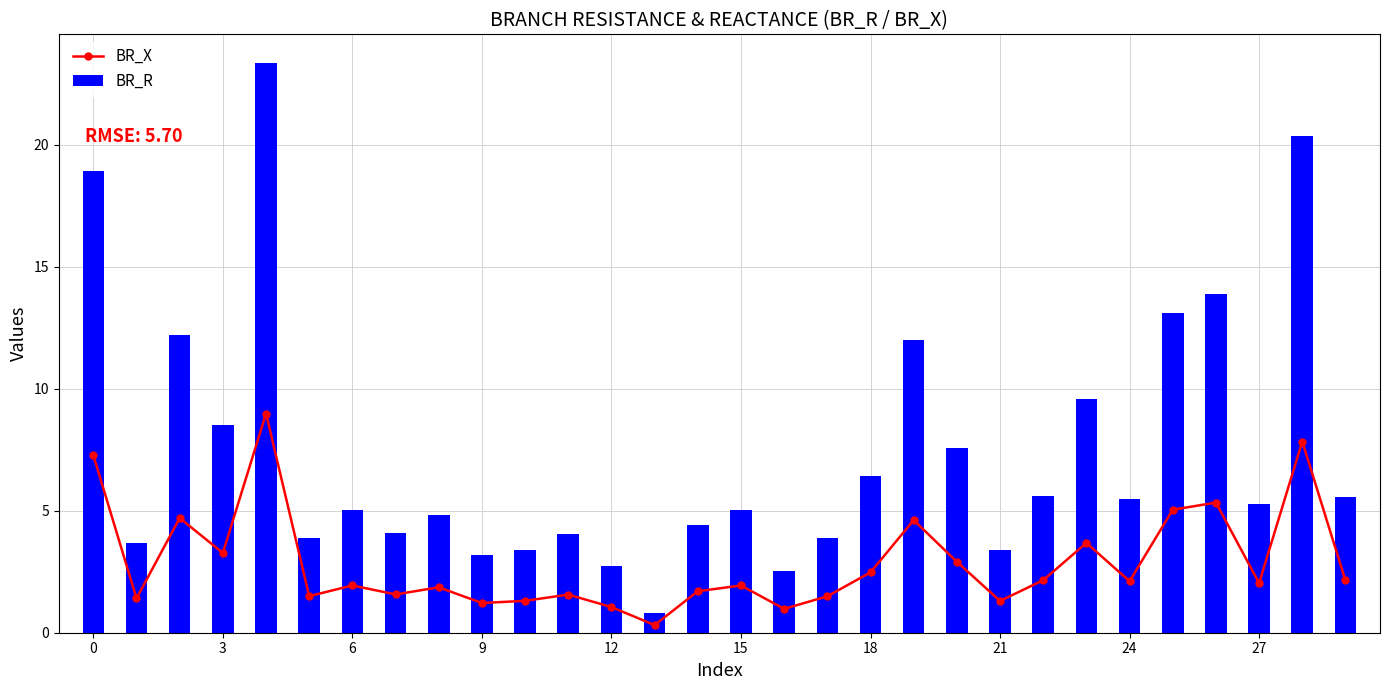

What is the average value of the BR_R series?

7.4